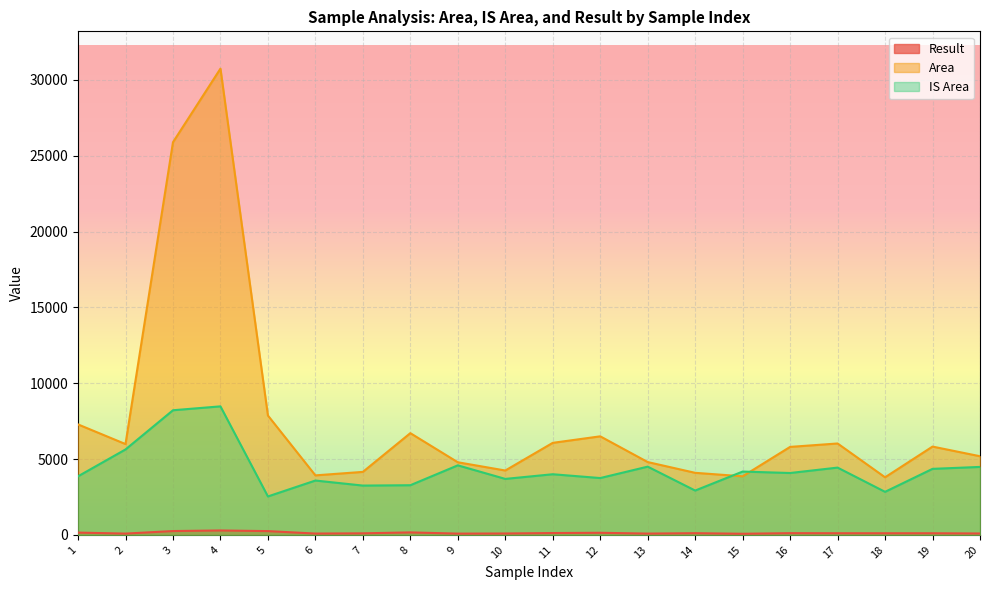

Where does the Area series first go above 5824?

1